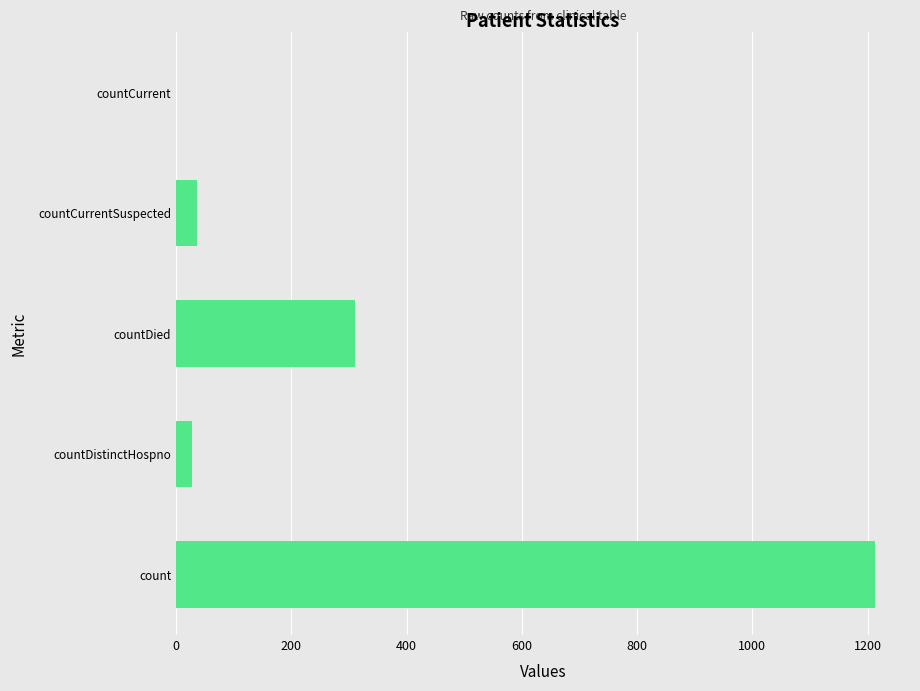

Reading top to bottom, extract all data points from this chart.

countCurrent=0	countCurrentSuspected=37	countDied=310	countDistinctHospno=27	count=1213